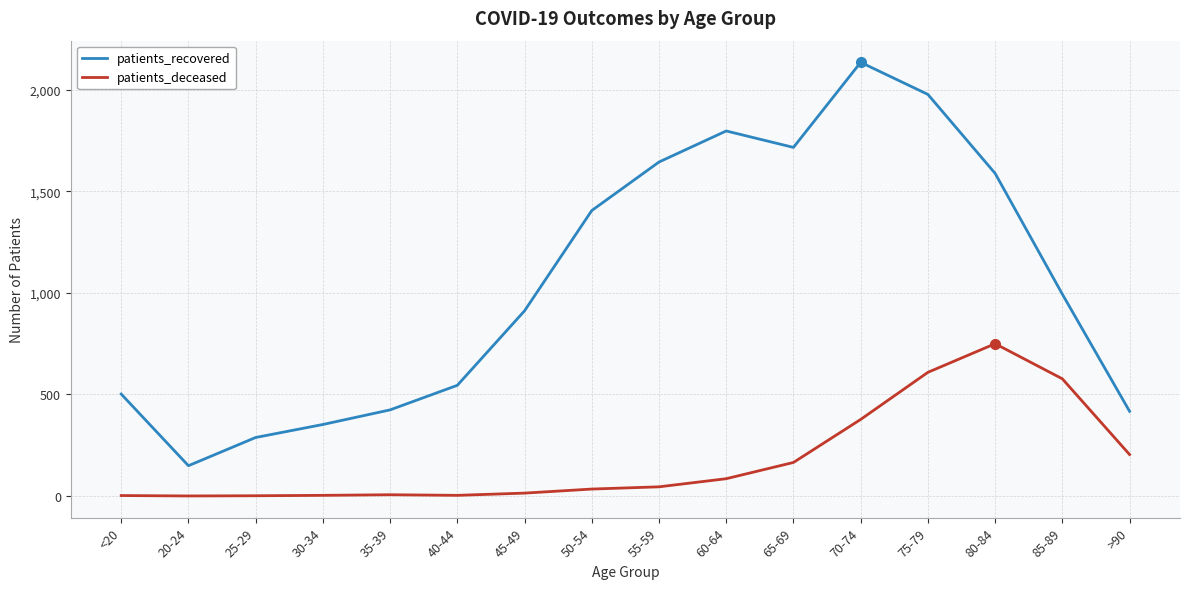

What is the sum of the patients_deceased values at 55-59 and 50-54?

79